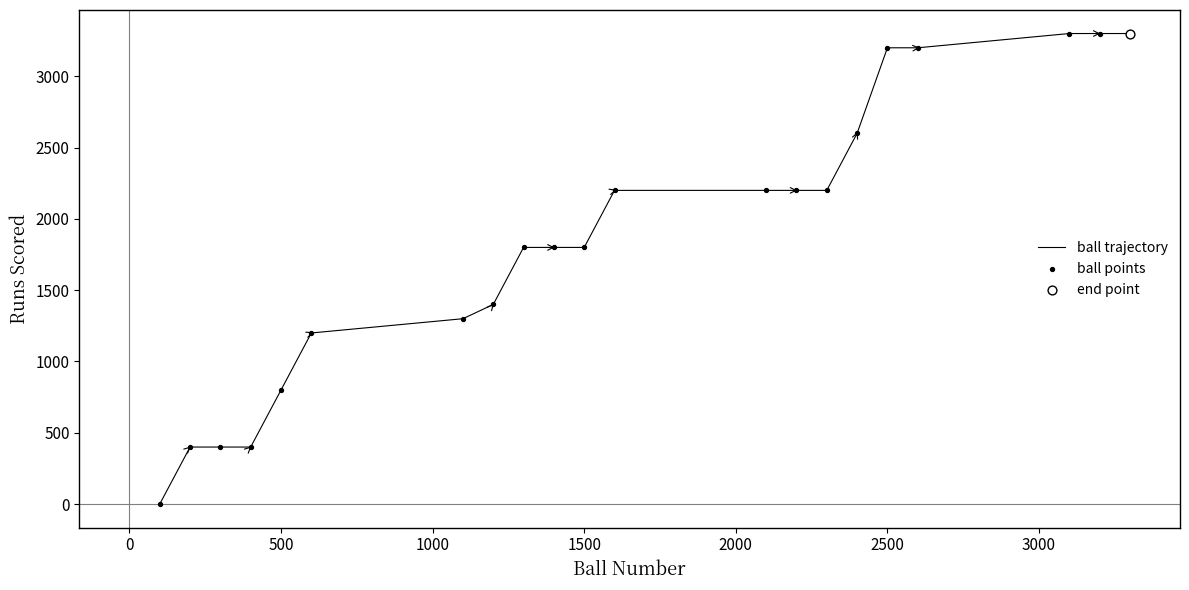

What is the difference between the maximum and minimum values?

3300